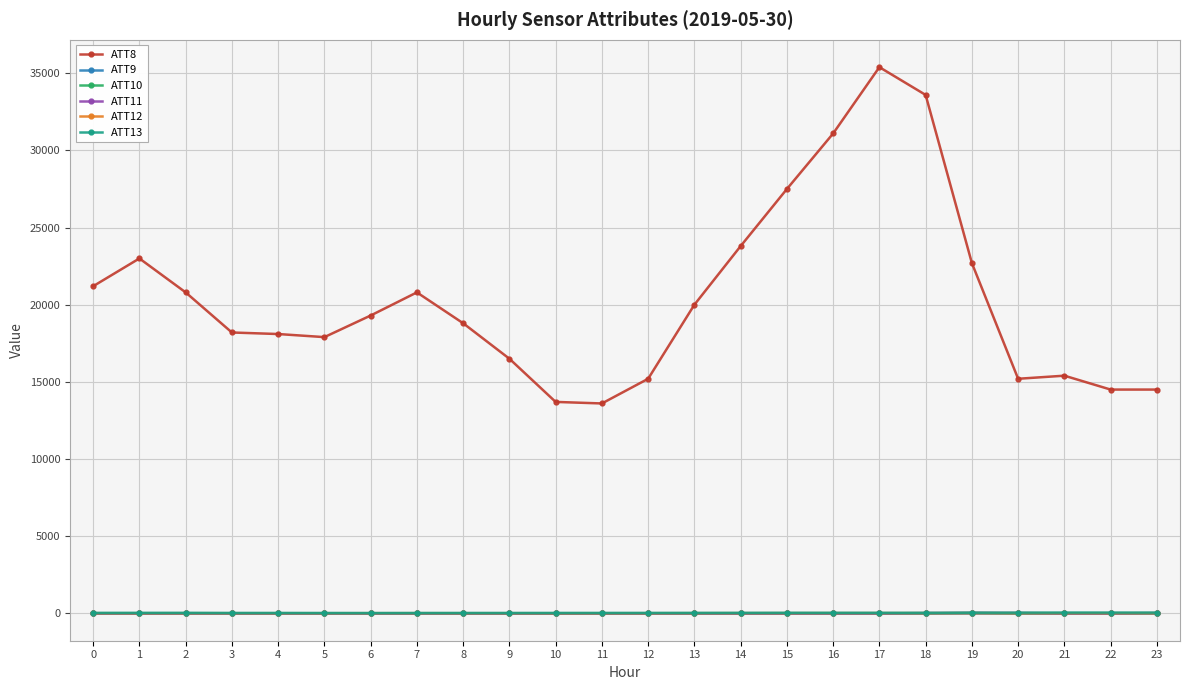

Which series has the largest total across all categories?

ATT8